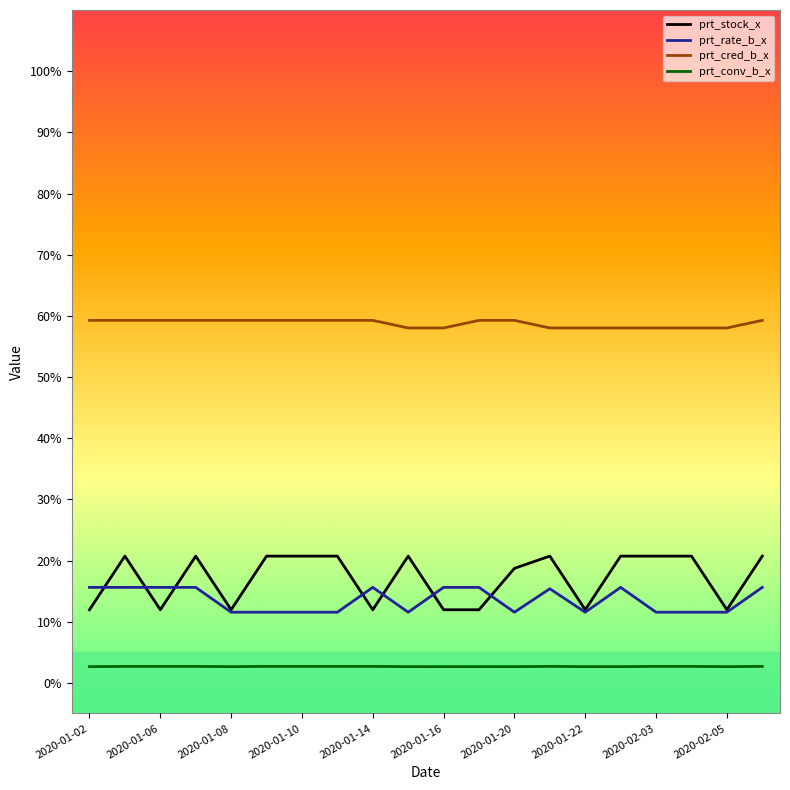

True or false: prt_cred_b_x and prt_conv_b_x cross at least once.

False